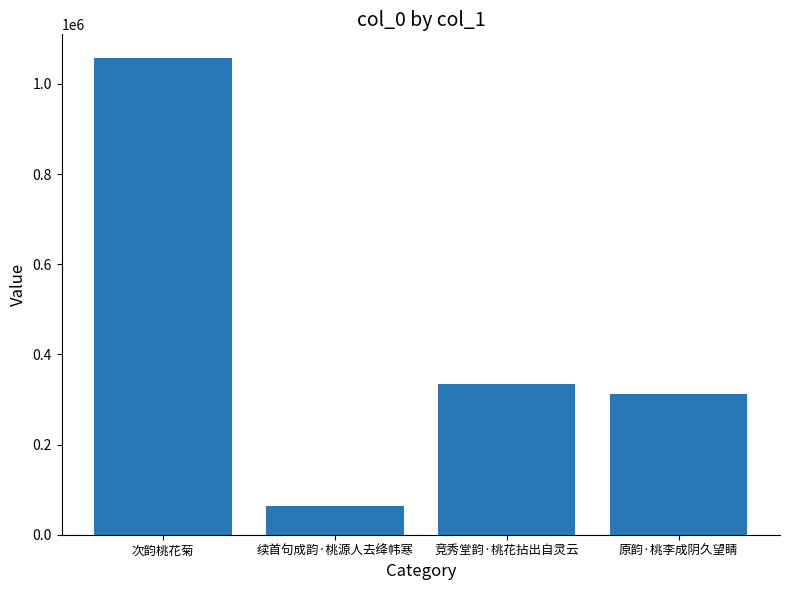

Reading left to right, list all the values displayed in this chart.

1057308	64043	335072	311723